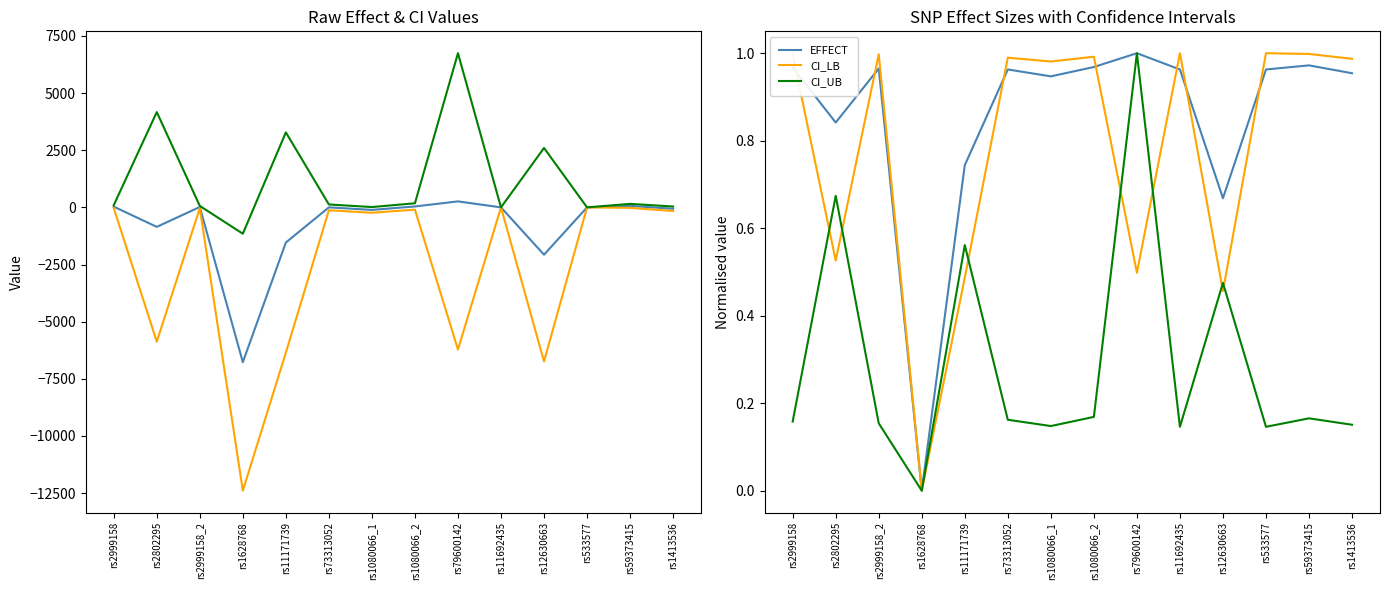

Which label corresponds to the smallest value in the chart?

rs1628768